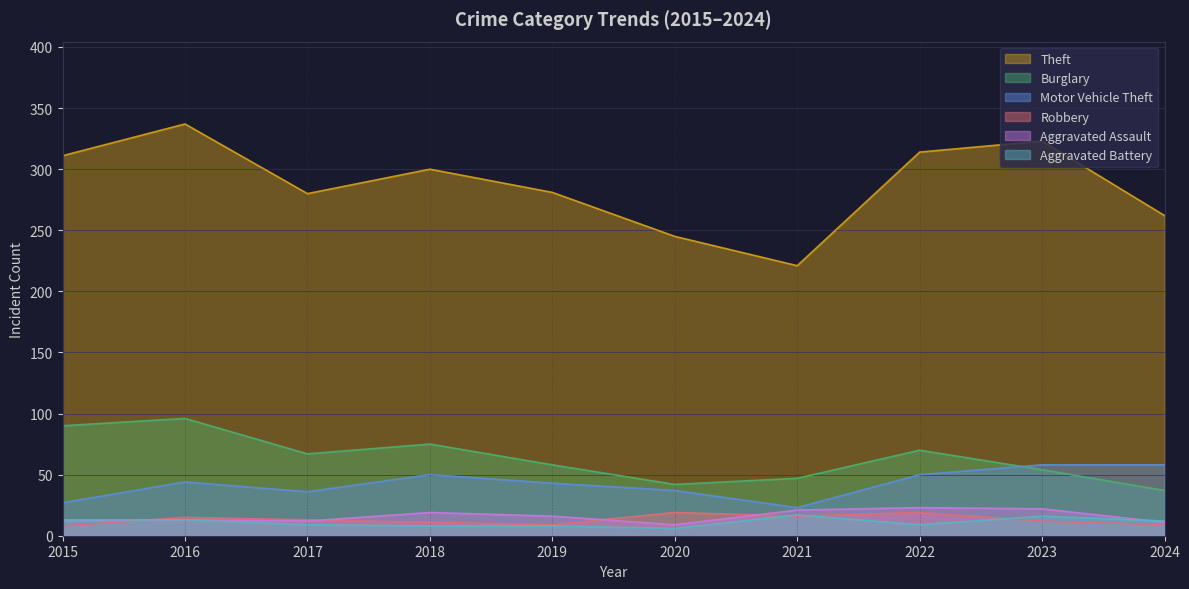

Rank the series at 2023 from highest to lowest value.

Theft, Motor Vehicle Theft, Burglary, Aggravated Assault, Aggravated Battery, Robbery